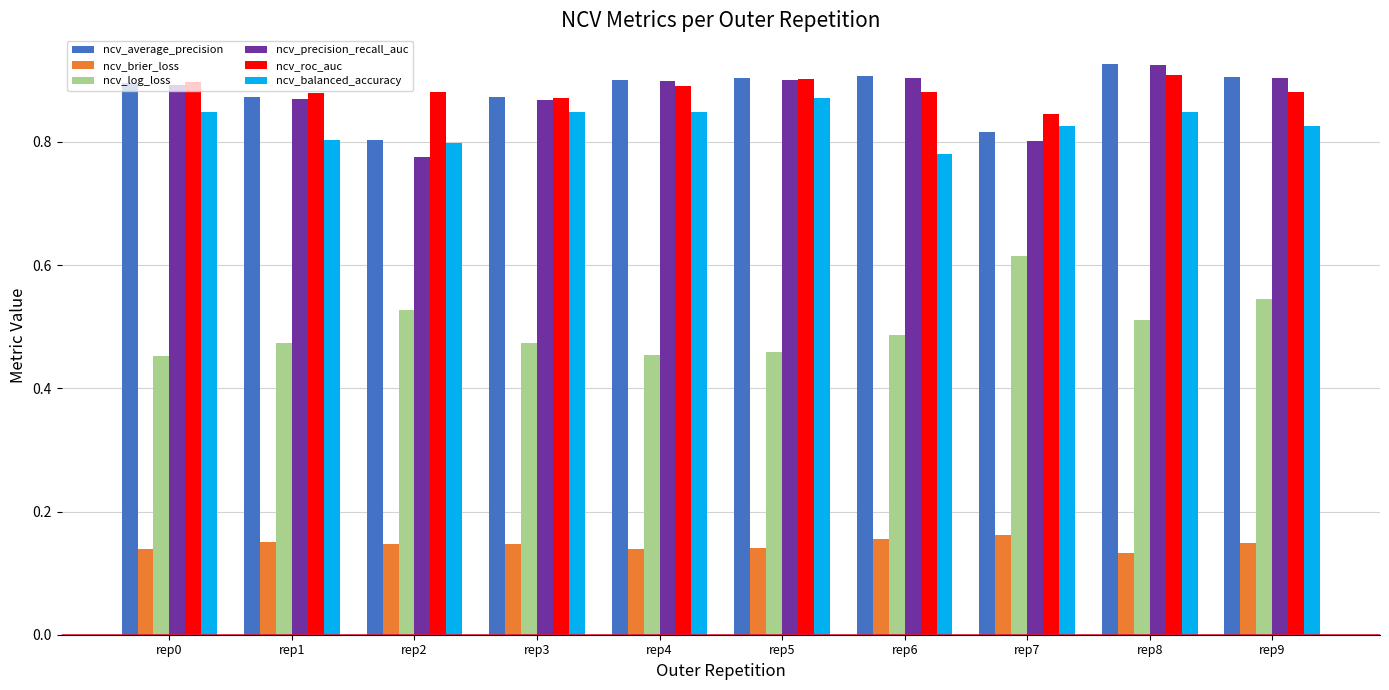

At which category does the chart reach its peak across all series?

rep8